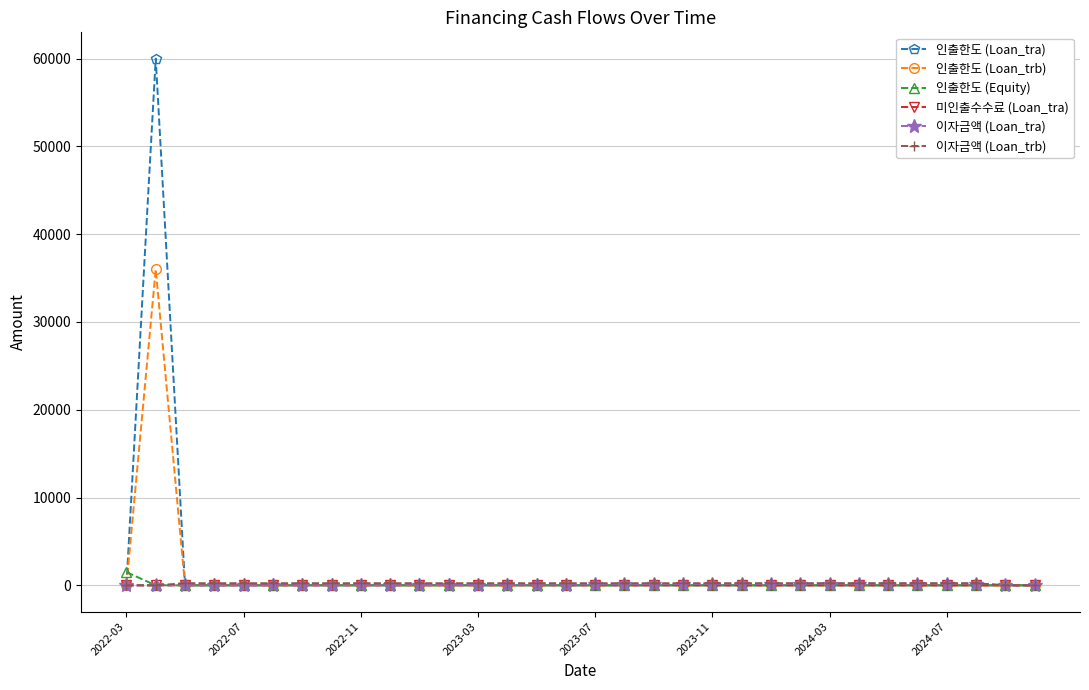

What is the maximum value shown in the chart?

60000.0